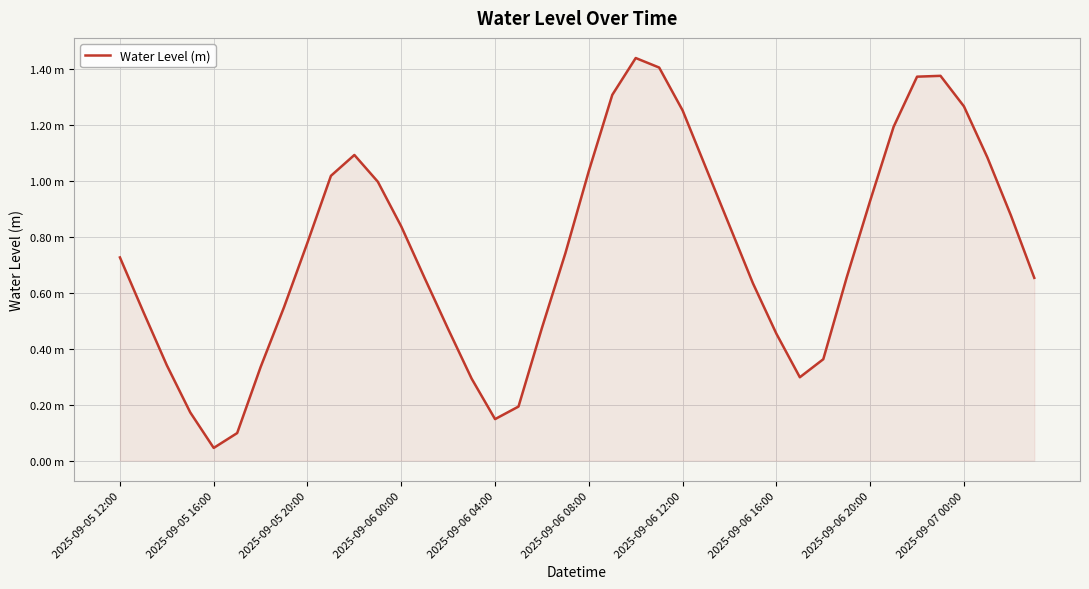

Where is the data nearest to the value 0?

2025-09-05 16:00